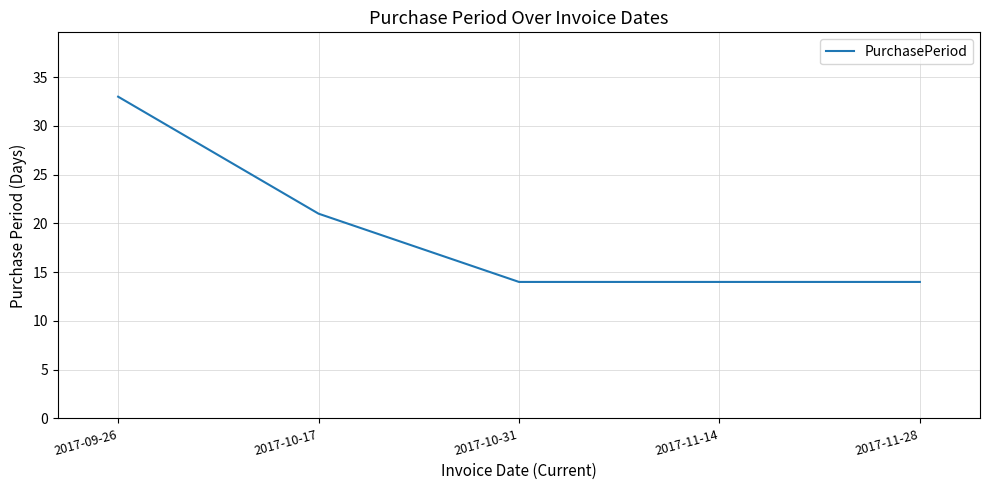

What position from the left is 2017-11-28?

5